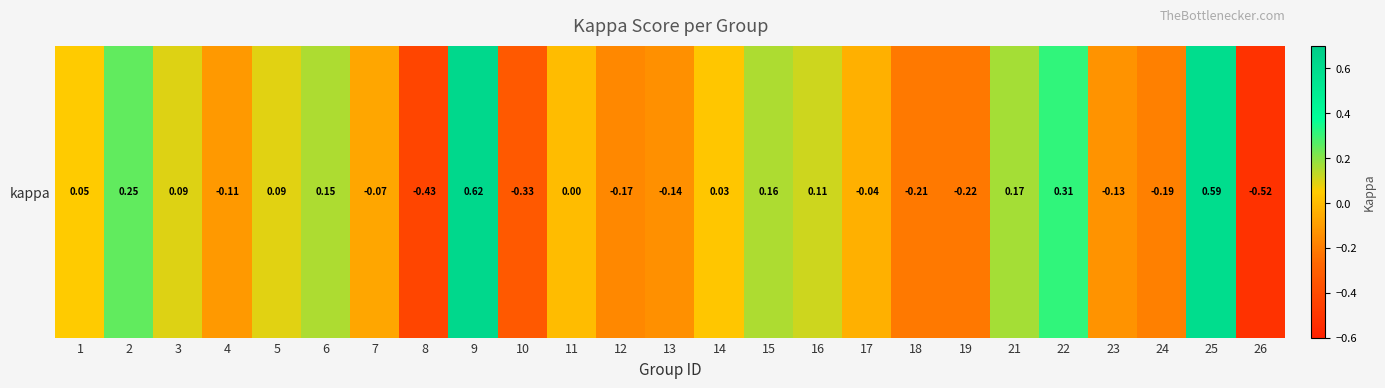

What is the change in value from 11 to 16?

+0.1